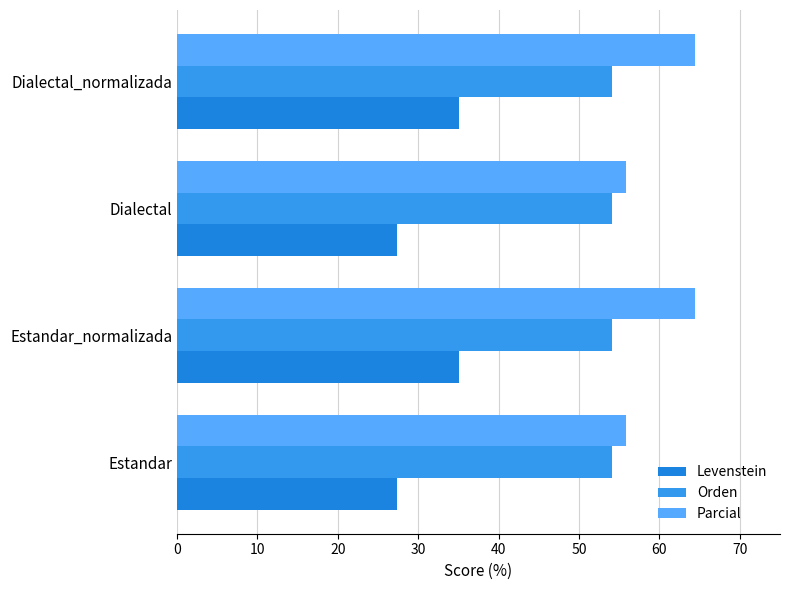

What is the difference between the second highest and minimum values in the Levenstein series?

7.6